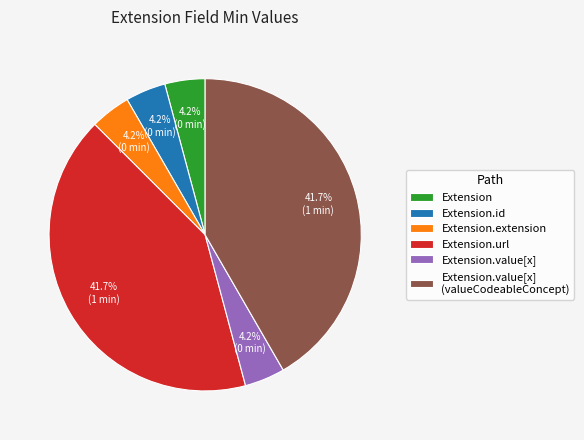

Count the number of slices in the pie.

6